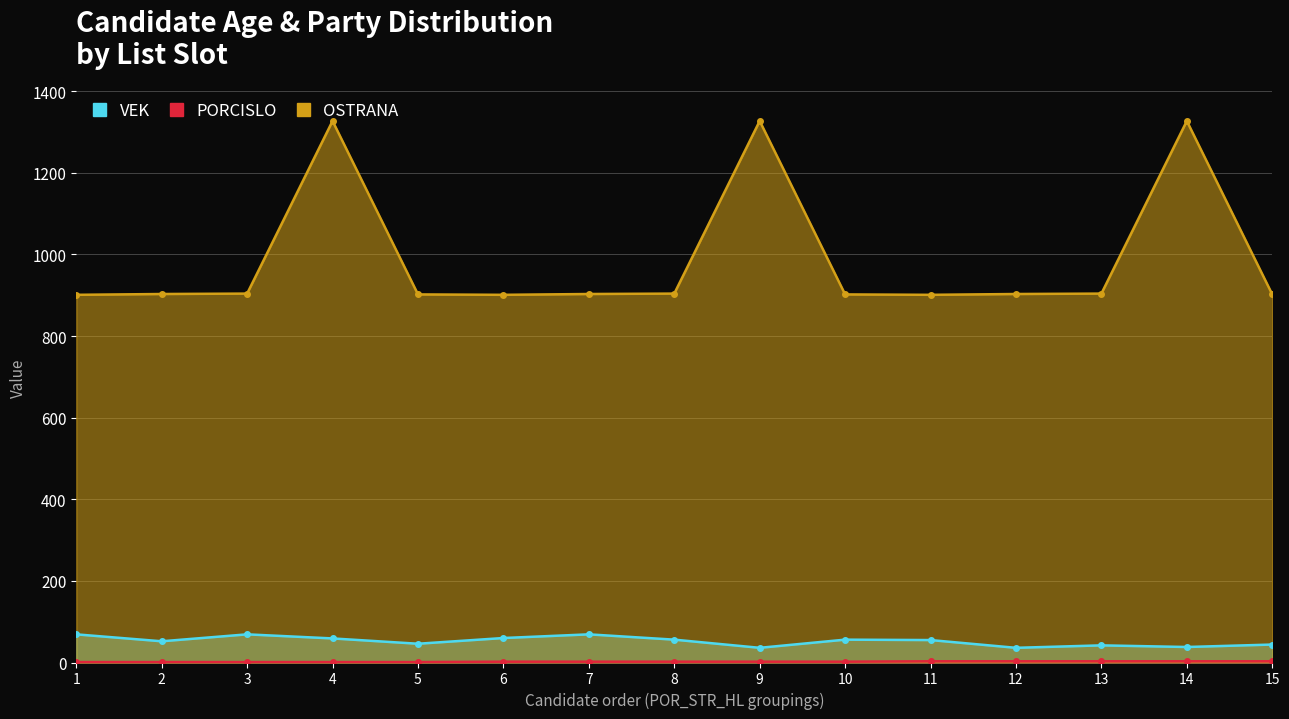

Reading right to left, list all the values displayed in this chart.

VEK: 15=44	14=38	13=42	12=36	11=55	10=56	9=36	8=56	7=69	6=60	5=46	4=59	3=69	2=52	1=69
PORCISLO: 15=3	14=3	13=3	12=3	11=3	10=2	9=2	8=2	7=2	6=2	5=1	4=1	3=1	2=1	1=1
OSTRANA: 15=902	14=1327	13=904	12=903	11=901	10=902	9=1327	8=904	7=903	6=901	5=902	4=1327	3=904	2=903	1=901